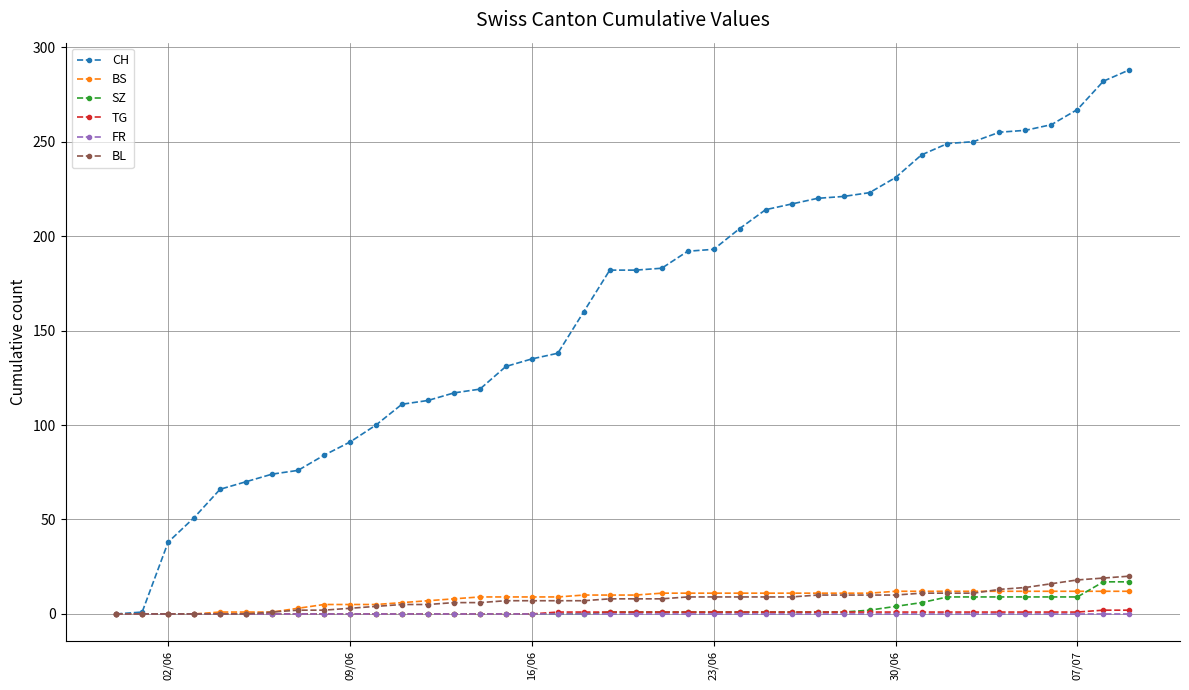

Which series has the largest range (max minus min)?

CH